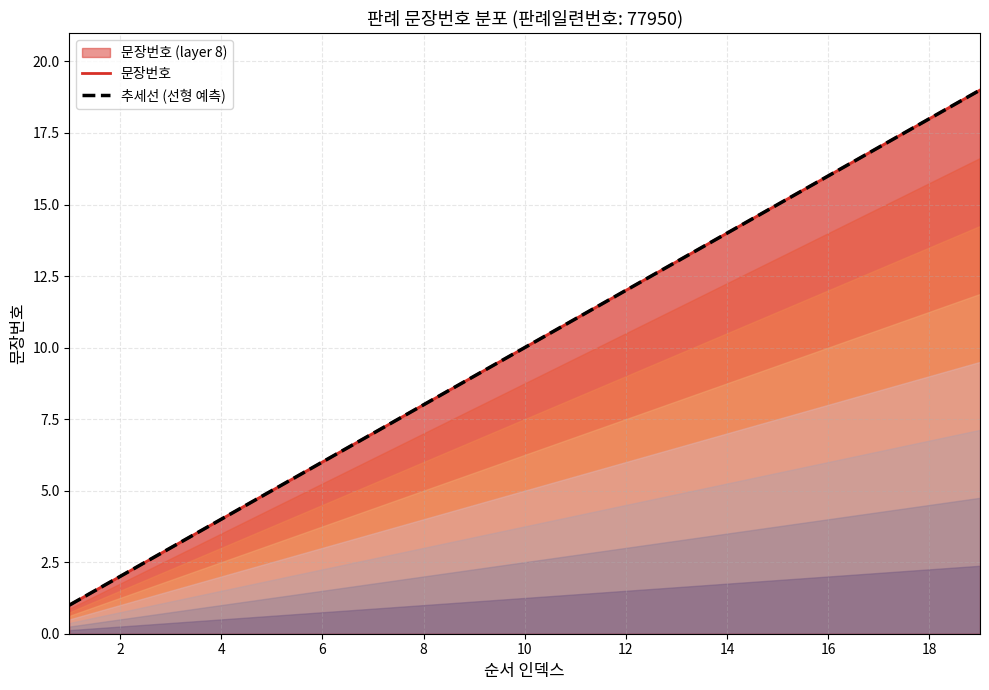

Reading left to right, list all the values displayed in this chart.

문장번호: 1.0	2.0	3.0	4.0	5.0	6.0	7.0	8.0	9.0	10.0	11.0	12.0	13.0	14.0	15.0	16.0	17.0	18.0	19.0
추세선 (선형 예측): 1.0	2.0	3.0	4.0	5.0	6.0	7.0	8.0	9.0	10.0	11.0	12.0	13.0	14.0	15.0	16.0	17.0	18.0	19.0